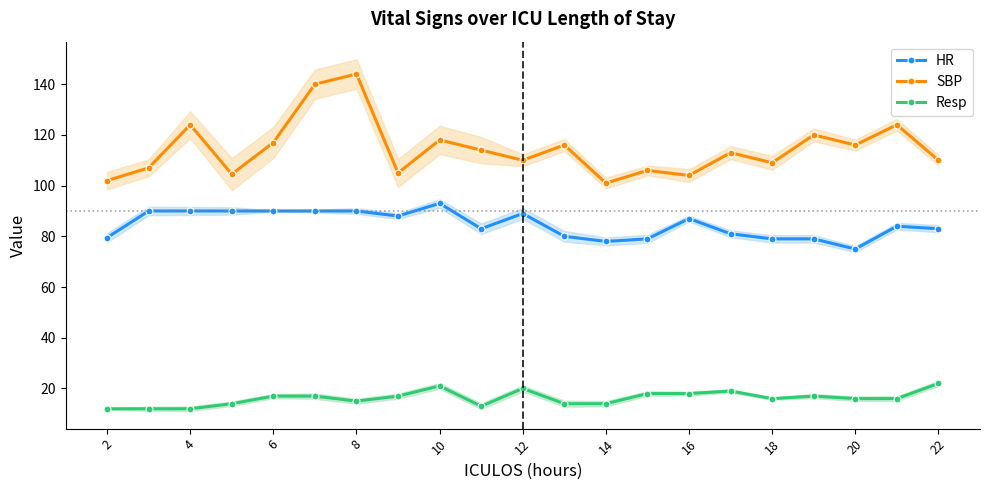

True or false: HR has more than 1 points higher than both neighbors.

True